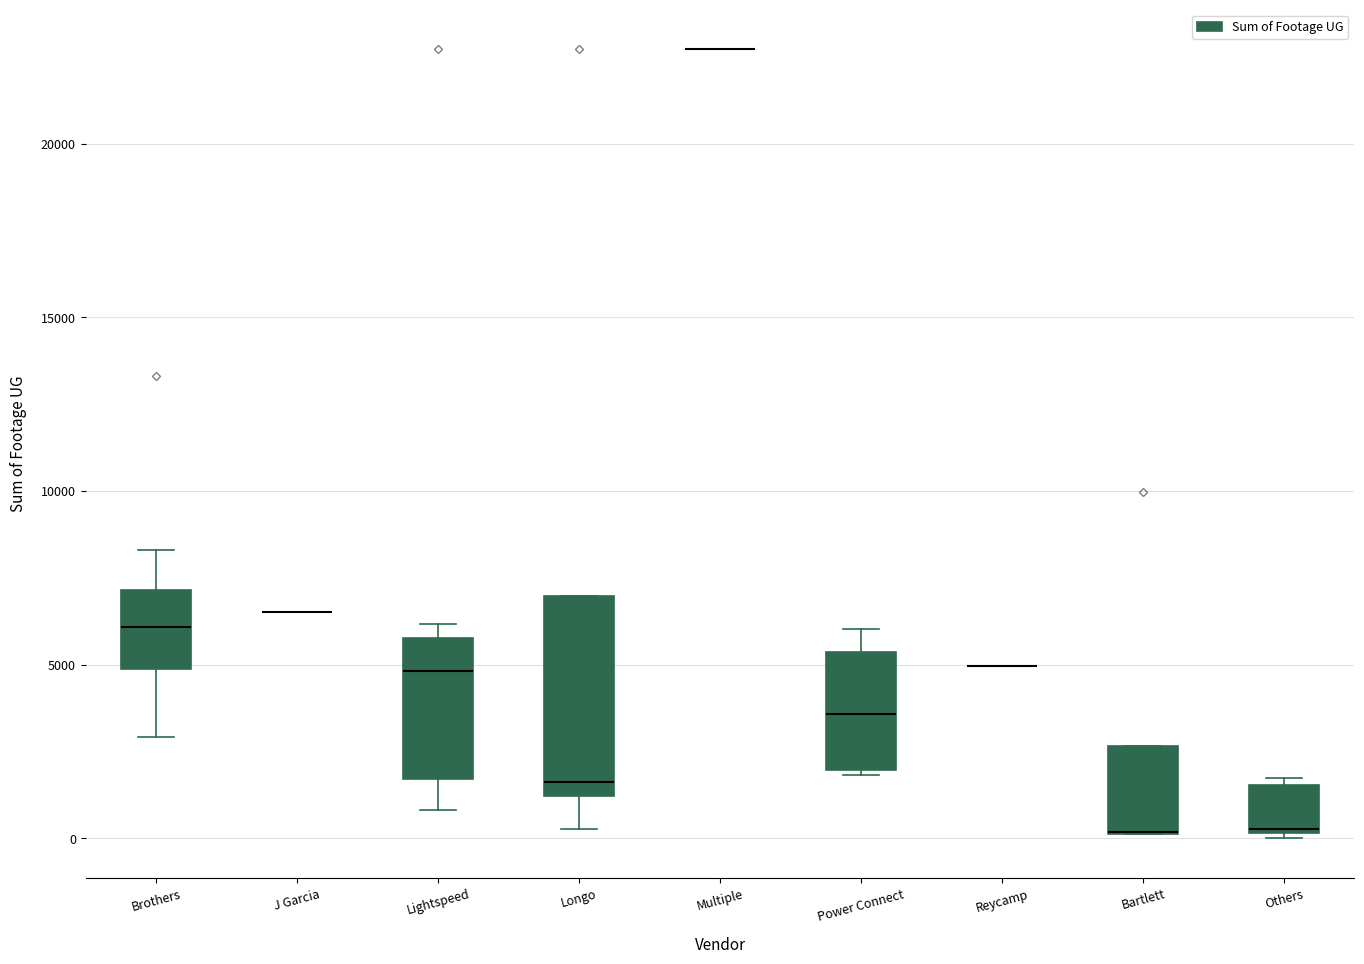

Where does the median line of the box for Brothers sit on the y-axis? The values are not printed on the chart, so give them approximately, as read against the axis.

6000